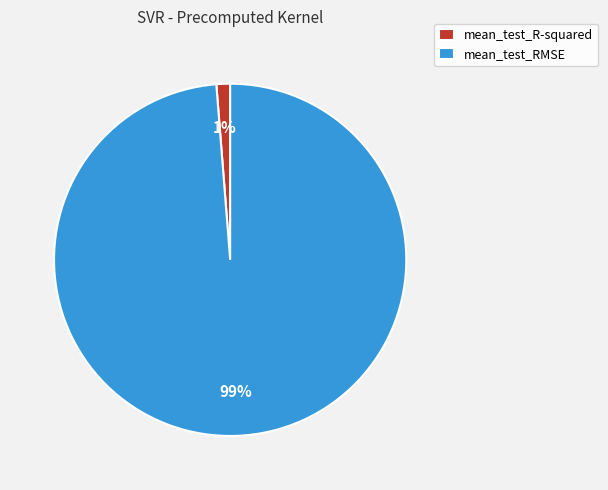

To the nearest percent, what is the combined percentage of mean_test_RMSE and mean_test_R-squared?

100%